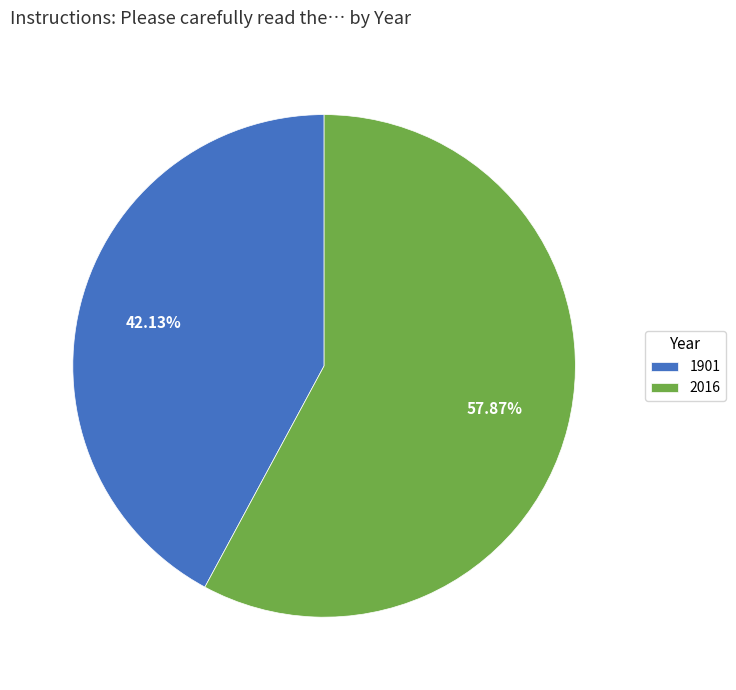

True or false: 2016 accounts for 58% of the total.

True